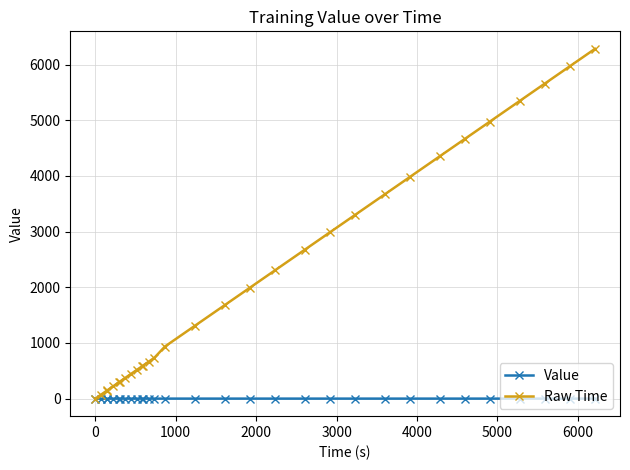

What is the value of the Raw Time point at the 21st from the left?

2987.1